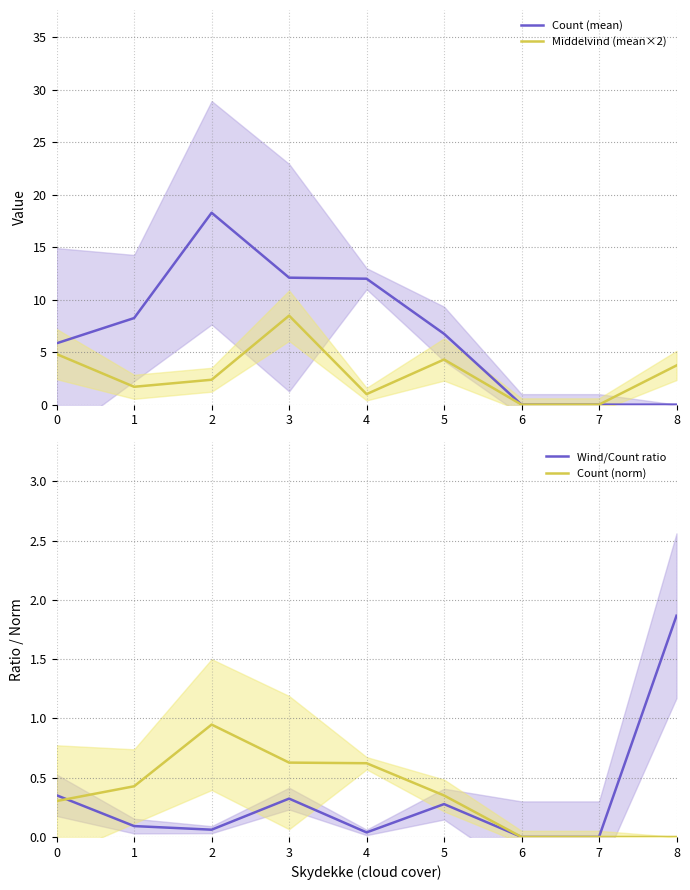

The value of Middelvind (mean×2) at 0 is 4.8. True or false?

True